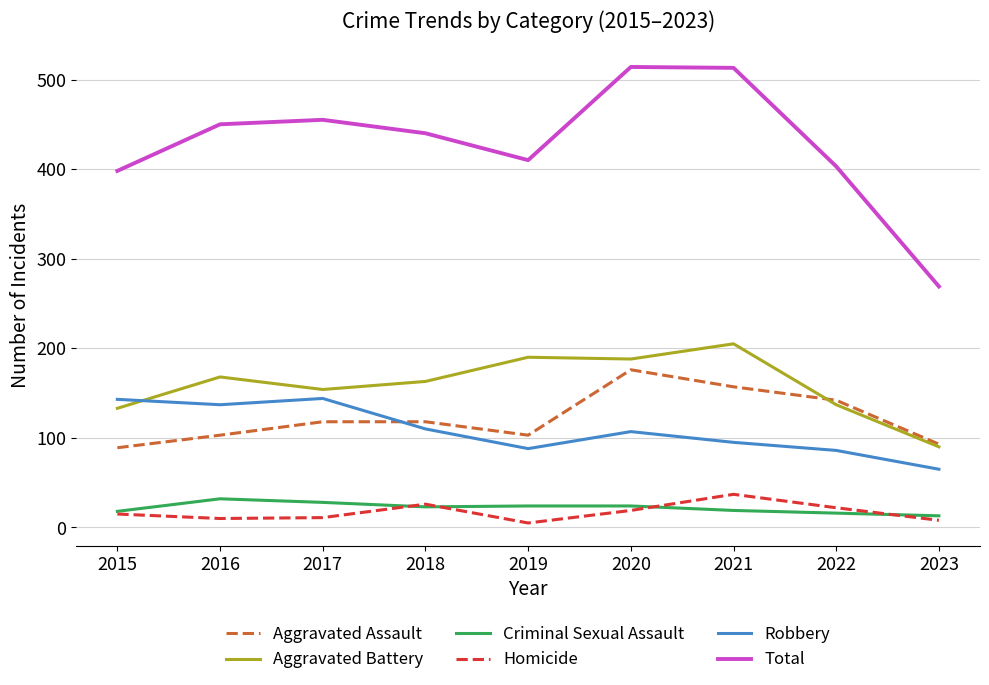

True or false: Homicide and Total cross at least once.

False